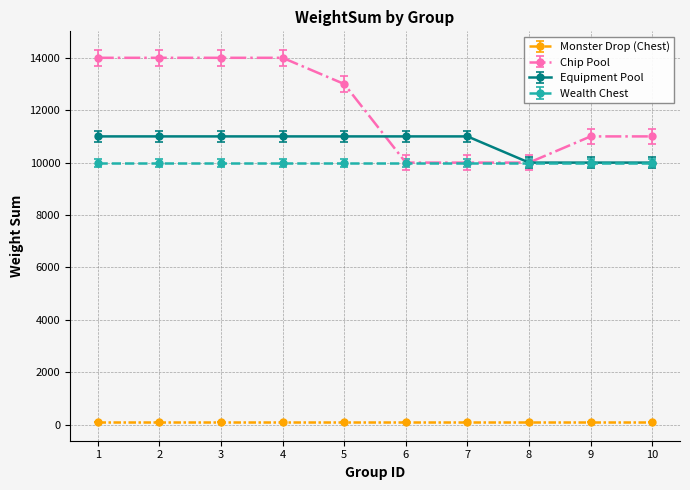

Is the value of Chip Pool at 3 greater than the value of Wealth Chest at 10?

Yes